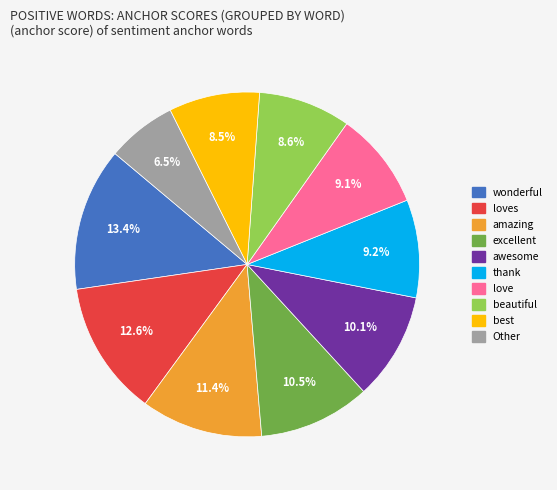

Is there any slice that represents more than half of the pie?

No